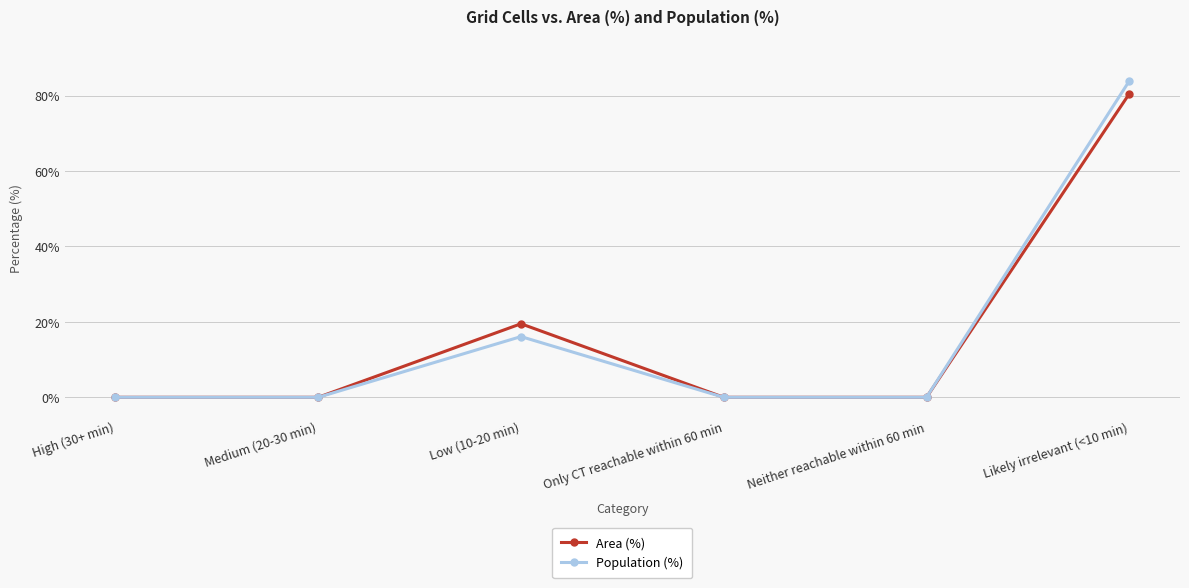

Is the value of Area (%) at Only CT reachable within 60 min greater than the value of Population (%) at Likely irrelevant (<10 min)?

No